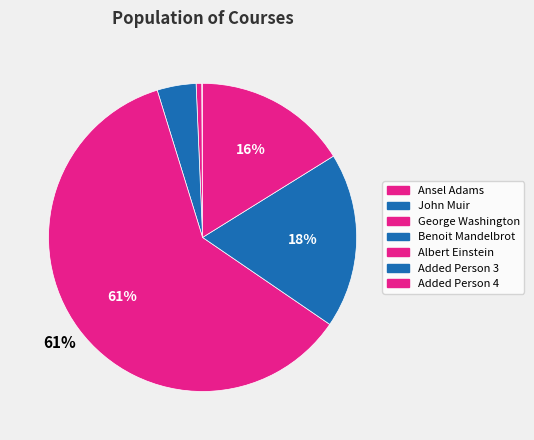

What is the change in value from George Washington to Added Person 4?

+47705